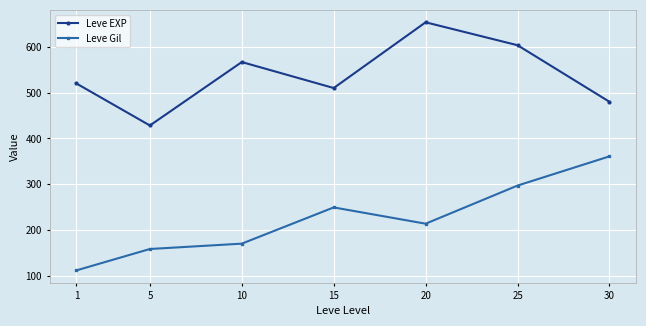

Is the value of Leve EXP at 20 greater than the value of Leve Gil at 10?

Yes